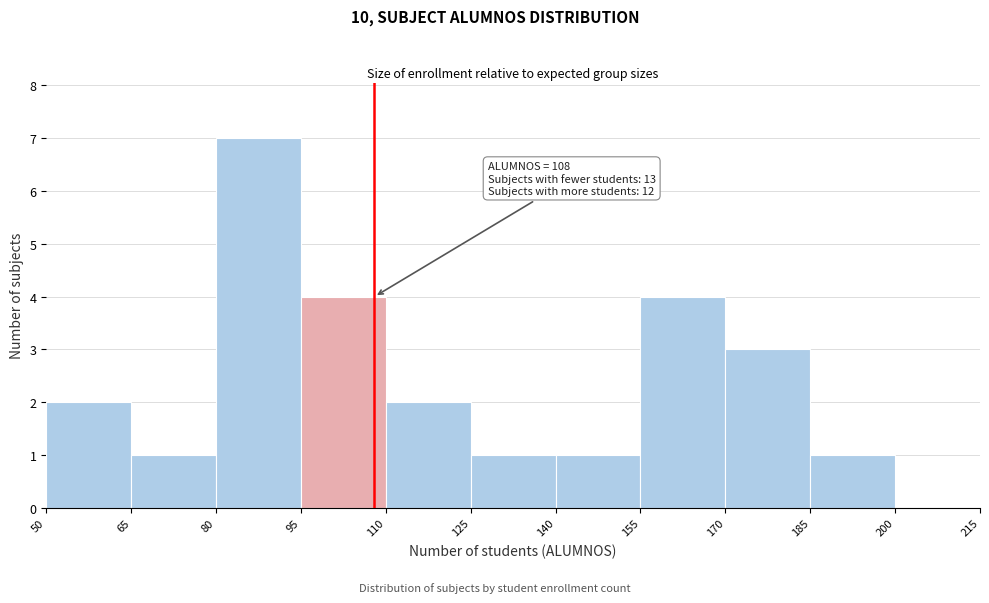

Over which range of the x-axis is the bar tallest?

80 to 95